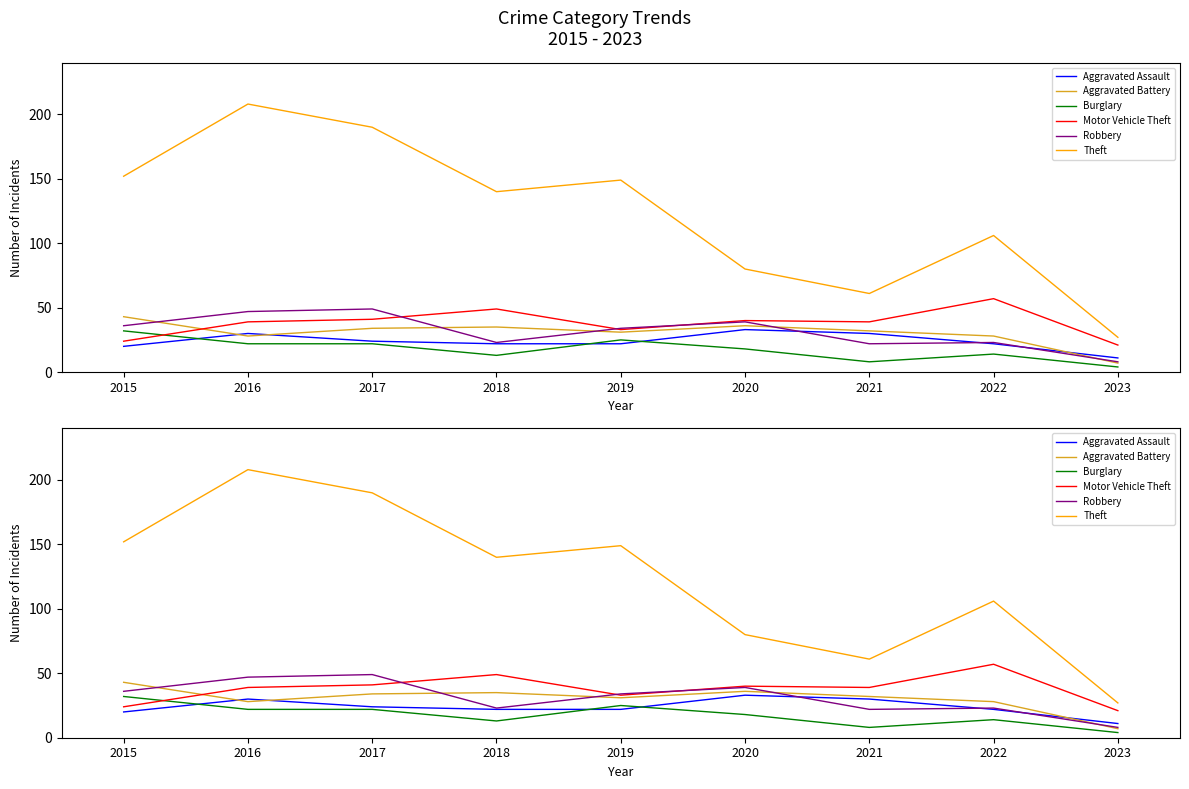

Is this an area chart (filled region under the line)?

No